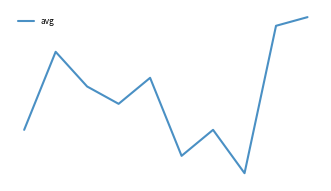

How many points are higher than both their immediate neighbors (excluding endpoints)?

3